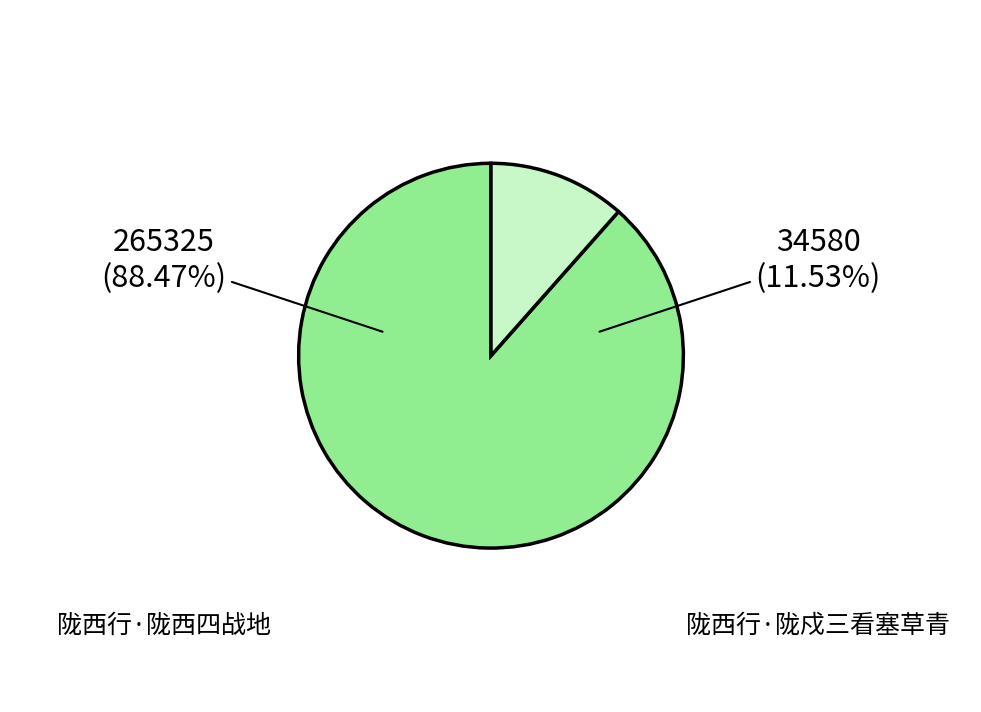

What is the change in value from 陇西行·陇西四战地 to 陇西行·陇戍三看塞草青?

-230745